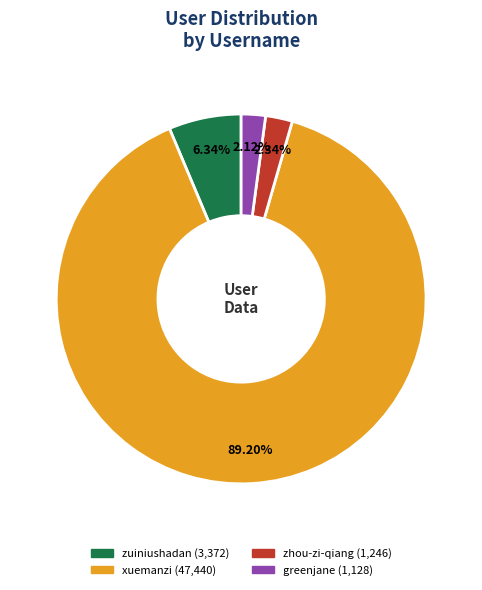

Does zhou-zi-qiang account for over 50% of the chart?

No